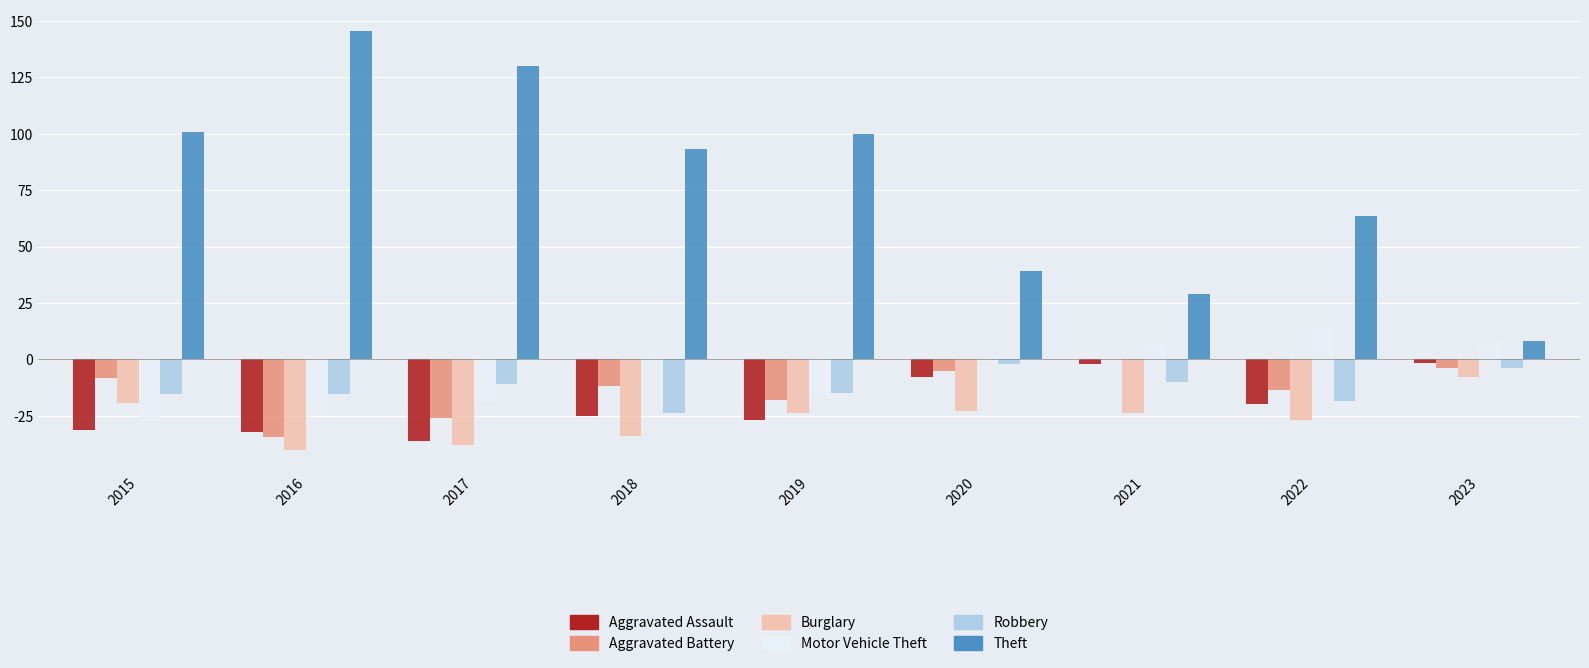

What is the greatest value displayed?

145.7